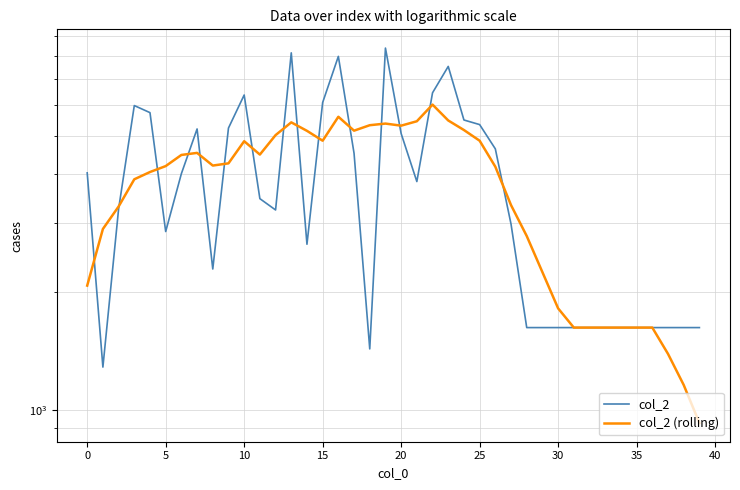

In col_2, how many points are higher than both neighbors (excluding endpoints)?

7